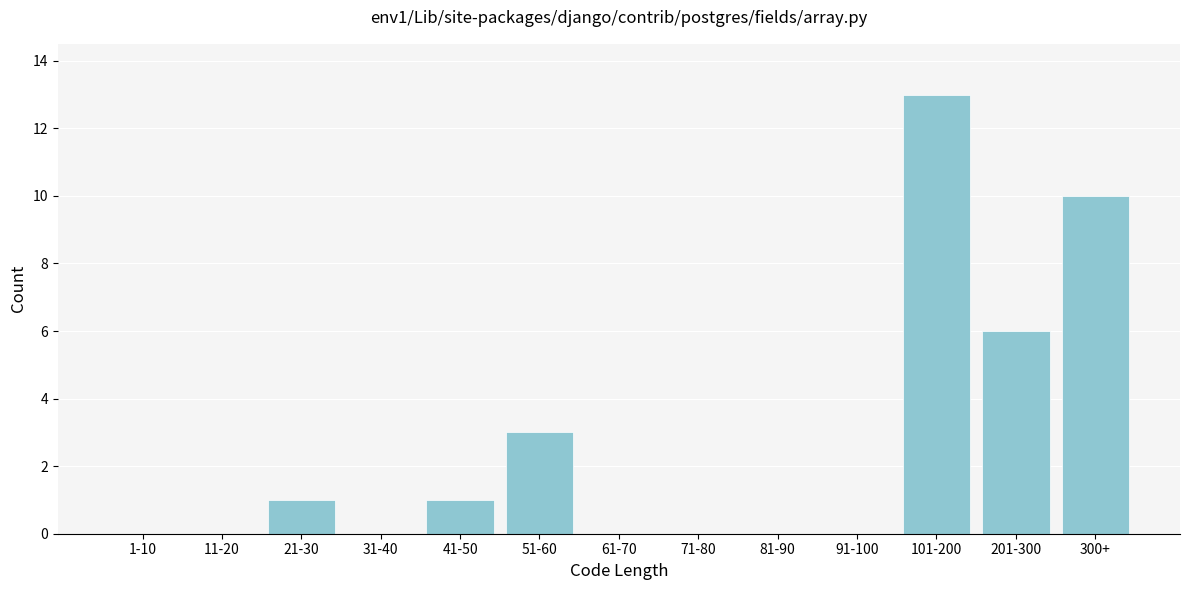

Reading left to right, transcribe all the data shown in this chart.

1-10=0	11-20=0	21-30=1	31-40=0	41-50=1	51-60=3	61-70=0	71-80=0	81-90=0	91-100=0	101-200=13	201-300=6	300+=10